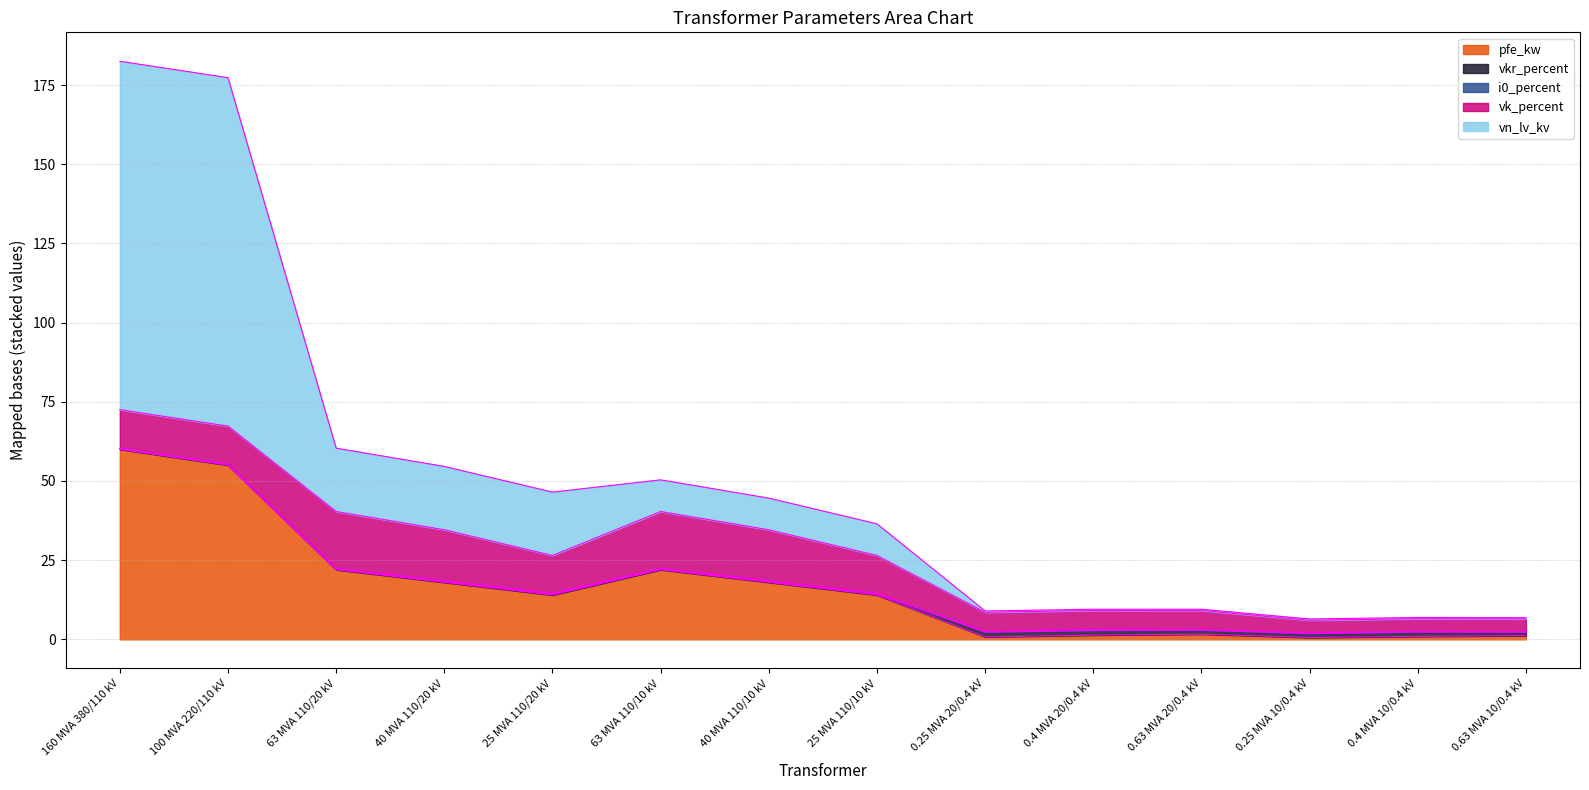

How many interior local peaks does the i0_percent series have?

2